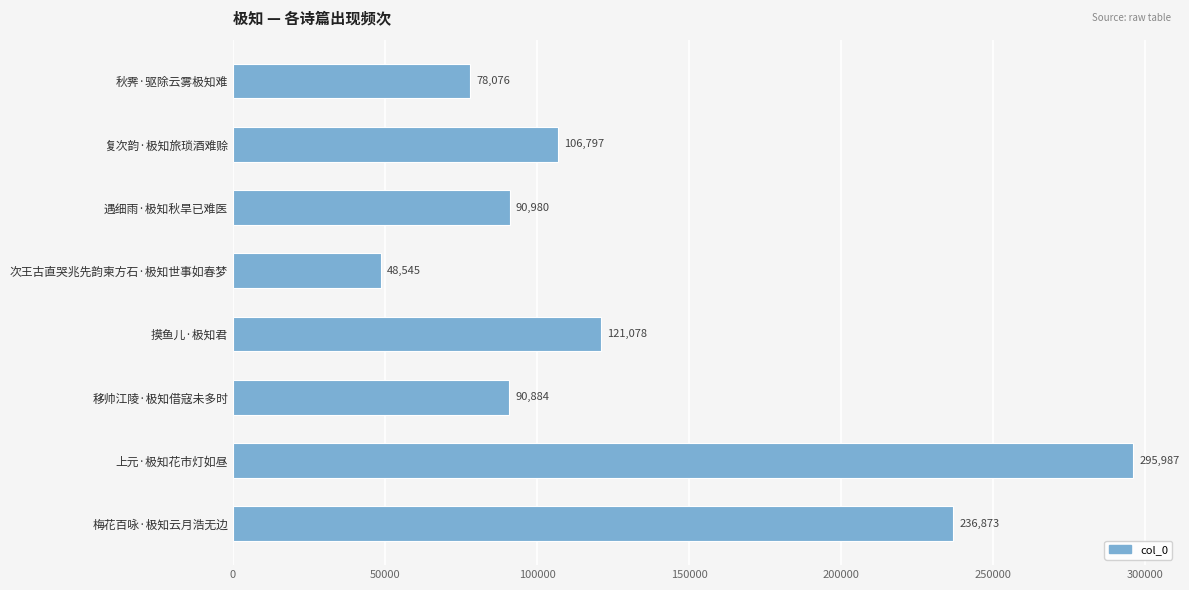

Rank the categories by value from highest to lowest.

上元·极知花市灯如昼, 梅花百咏·极知云月浩无边, 摸鱼儿·极知君, 复次韵·极知旅琐酒难赊, 遇细雨·极知秋旱已难医, 移帅江陵·极知借寇未多时, 秋霁·驱除云雾极知难, 次王古直哭兆先韵柬方石·极知世事如春梦